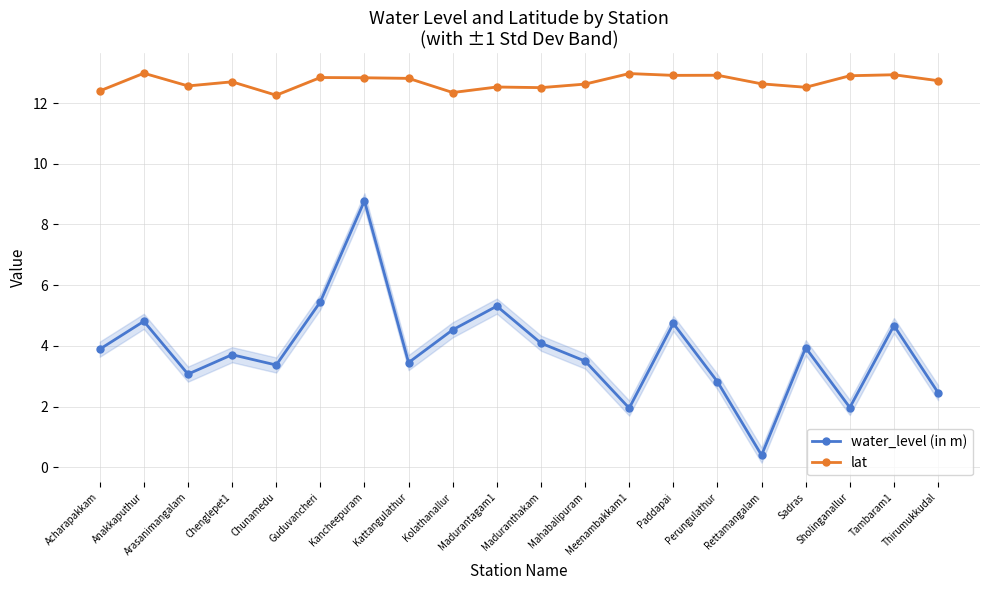

What is the difference between the second highest and minimum values in the water_level (in m) series?

5.0